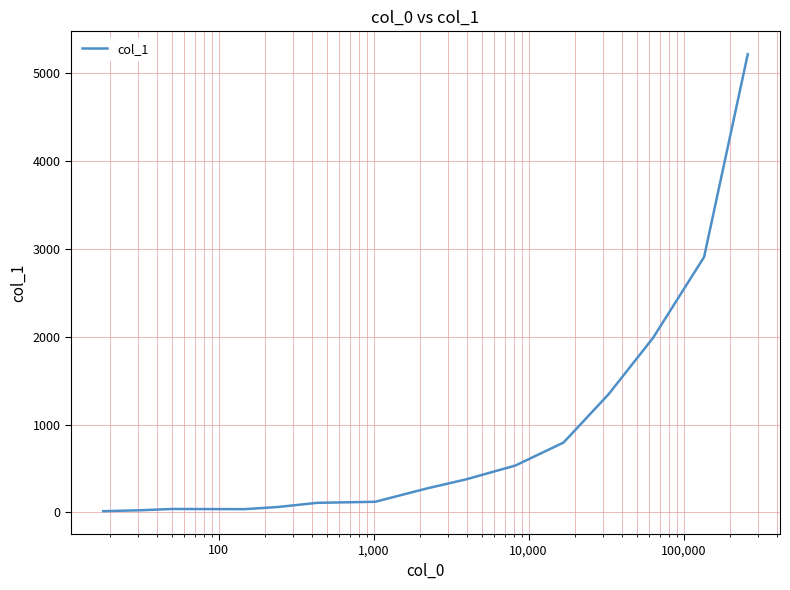

What is the sum of all values?

13831